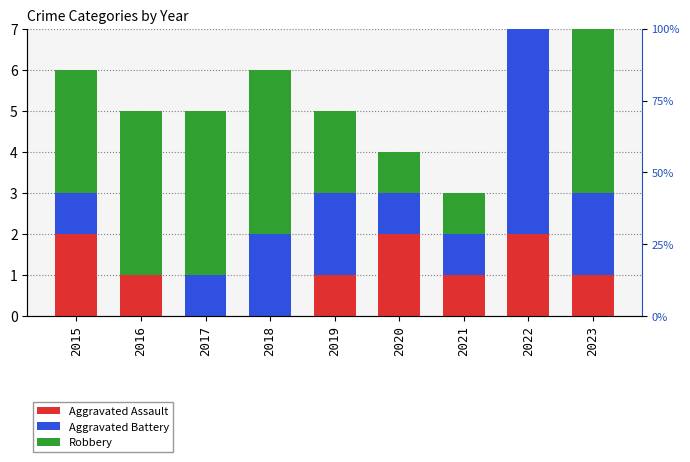

Reading right to left, list all the values displayed in this chart.

Aggravated Assault: 1	2	1	2	1	0	0	1	2
Aggravated Battery: 2	5	1	1	2	2	1	0	1
Robbery: 6	6	1	1	2	4	4	4	3